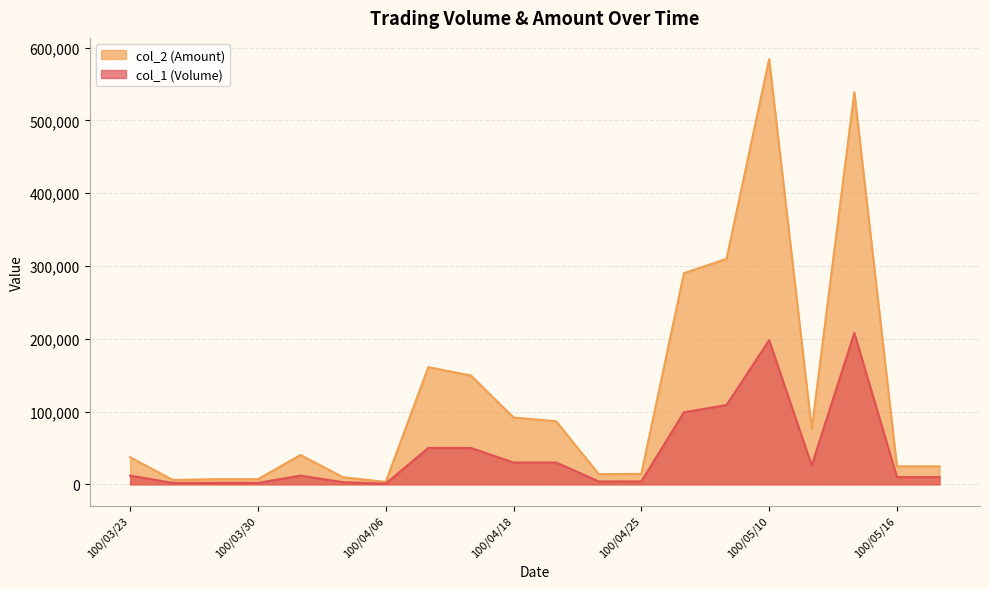

Rank the categories by col_1 (Volume) value from highest to lowest.

100/05/13, 100/05/10, 100/05/09, 100/05/06, 100/04/11, 100/04/12, 100/04/18, 100/04/19, 100/05/11, 100/03/23, 100/03/31, 100/05/16, 100/05/18, 100/04/22, 100/04/25, 100/04/01, 100/03/24, 100/03/29, 100/03/30, 100/04/06